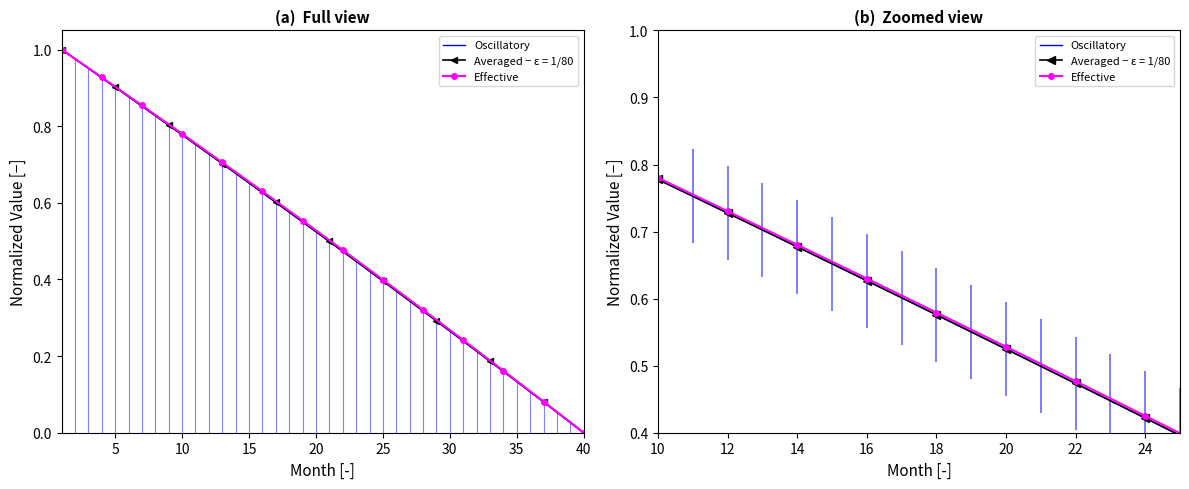

True or false: Effective and Oscillatory intersect in this chart.

False